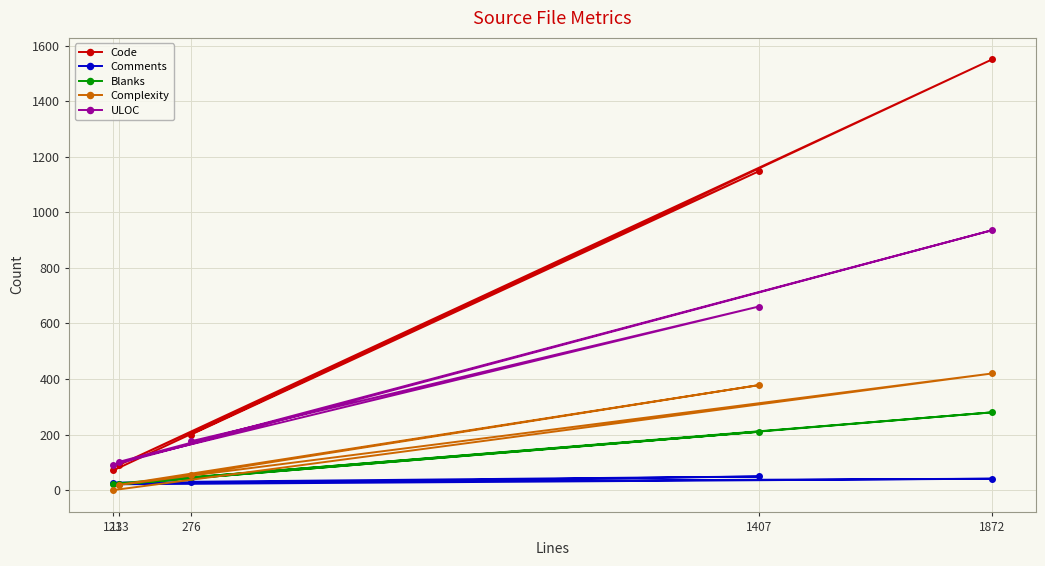

How many values in Complexity are above zero?

4